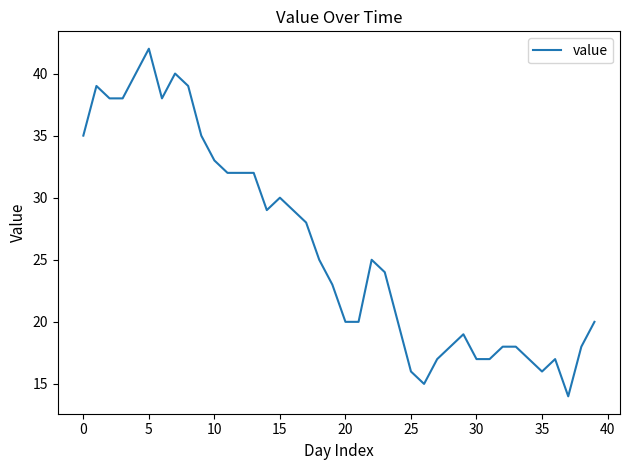

What is the difference between the maximum and second lowest values?

27